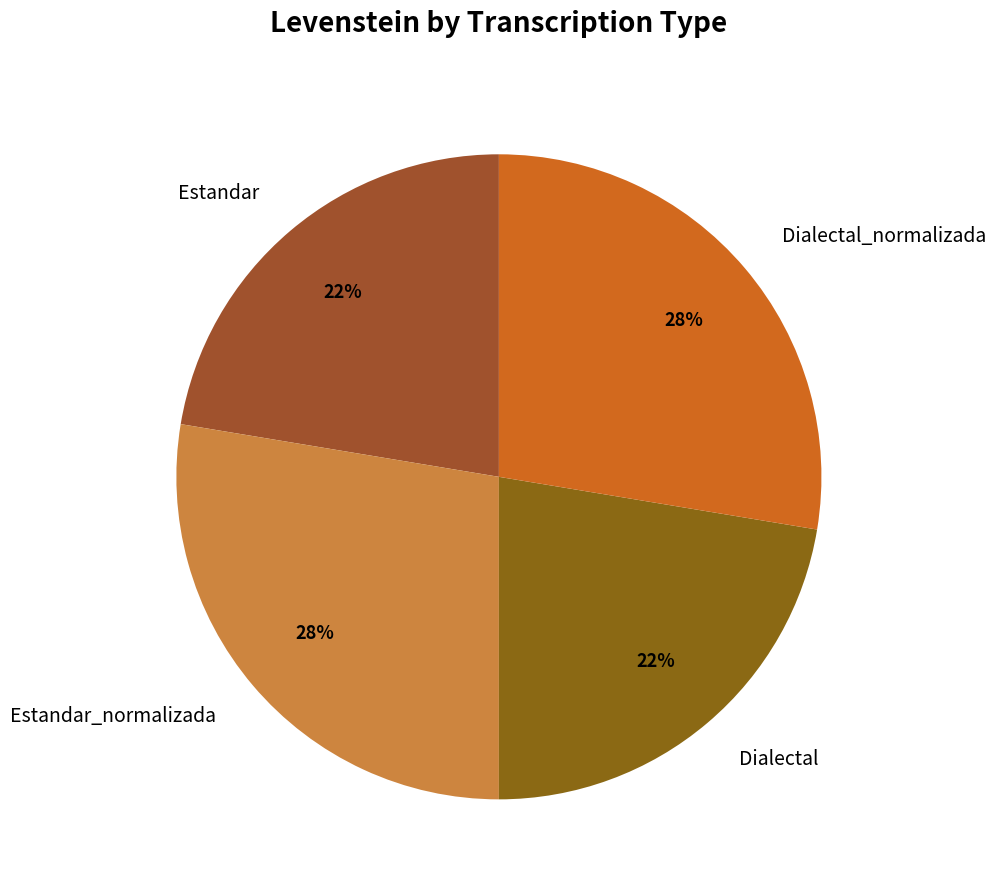

To the nearest percent, what portion does Estandar represent?

22%